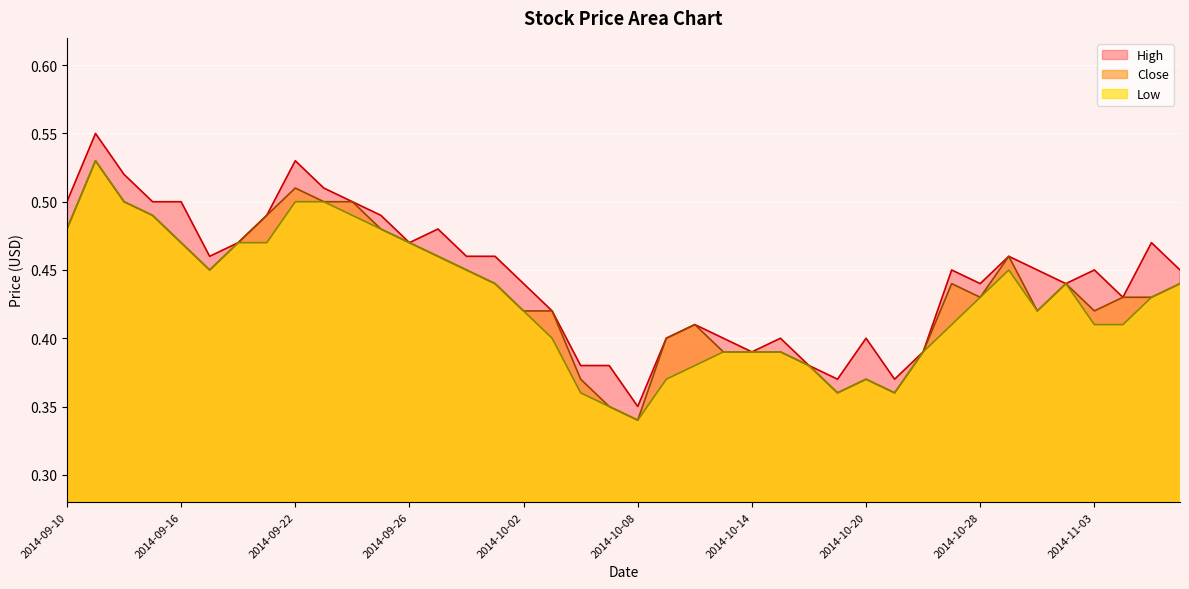

What is the highest value of the High series?

0.6